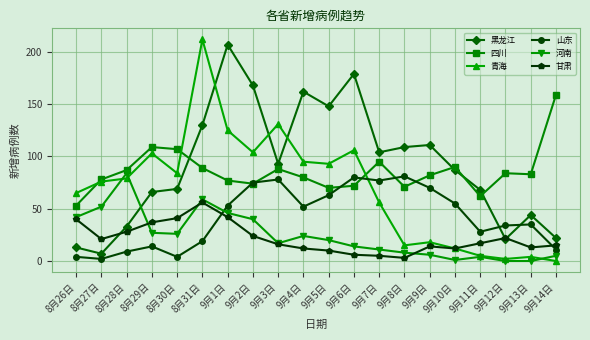

What is the difference between the maximum and minimum values in the 山东 series?

79